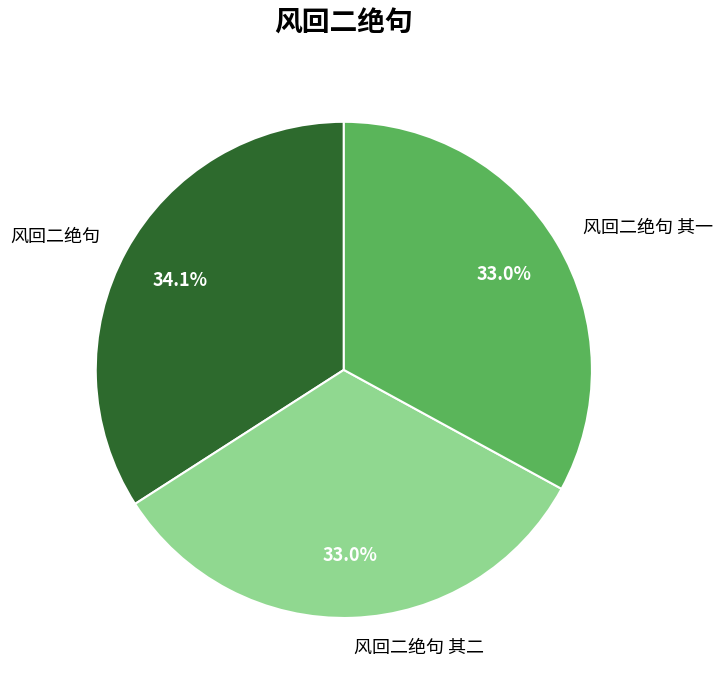

To the nearest percent, what is the difference between the 风回二绝句 and 风回二绝句 其一 slice percentages?

1%